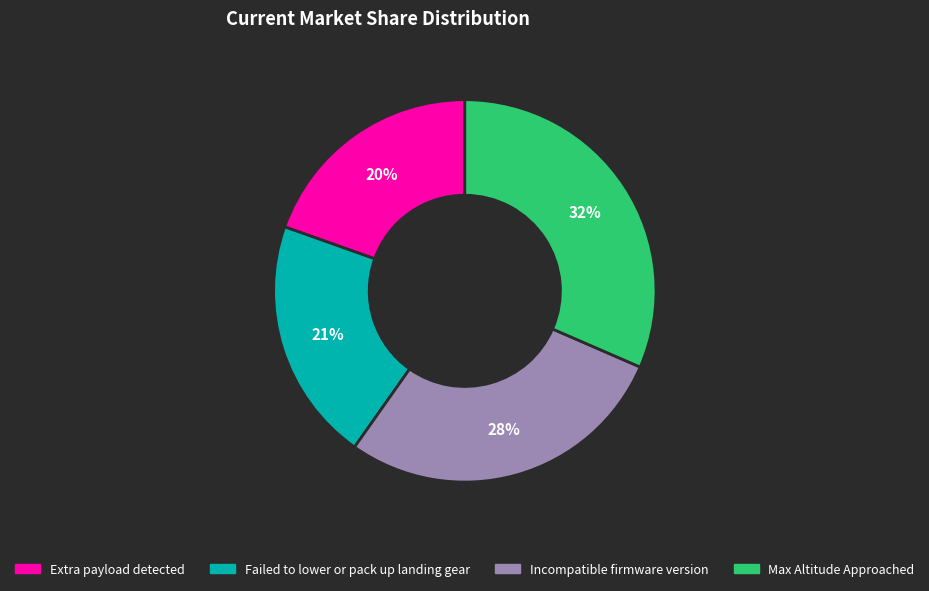

To the nearest percent, what percentage of the pie is Max Altitude Approached?

32%